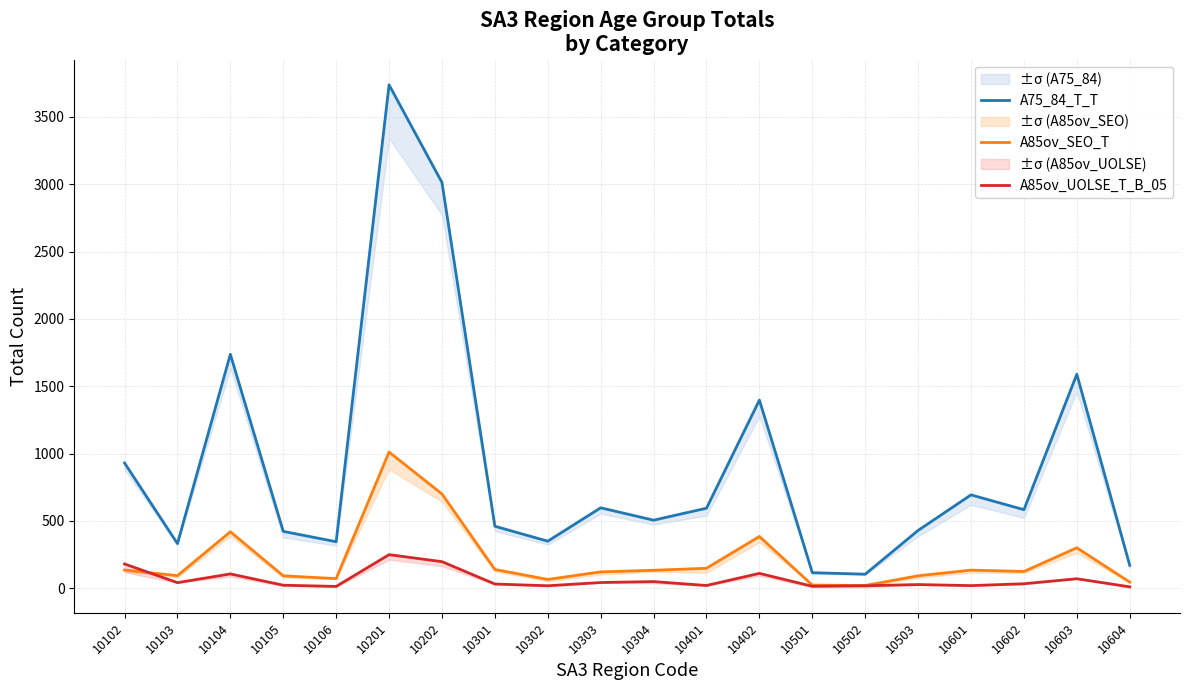

What is the highest value of the A75_84_T_T series?

3738